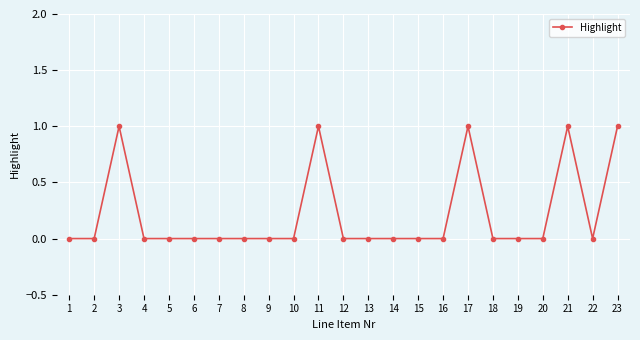

True or false: there are more than 0 points higher than both neighbors.

True